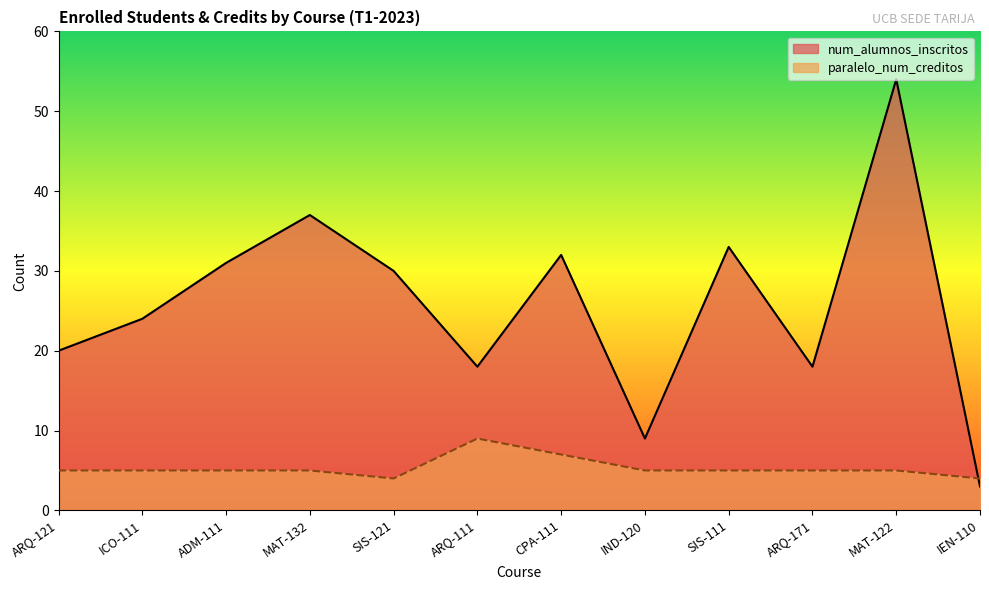

What is the sum of the num_alumnos_inscritos values at ICO-111 and ARQ-111?

42